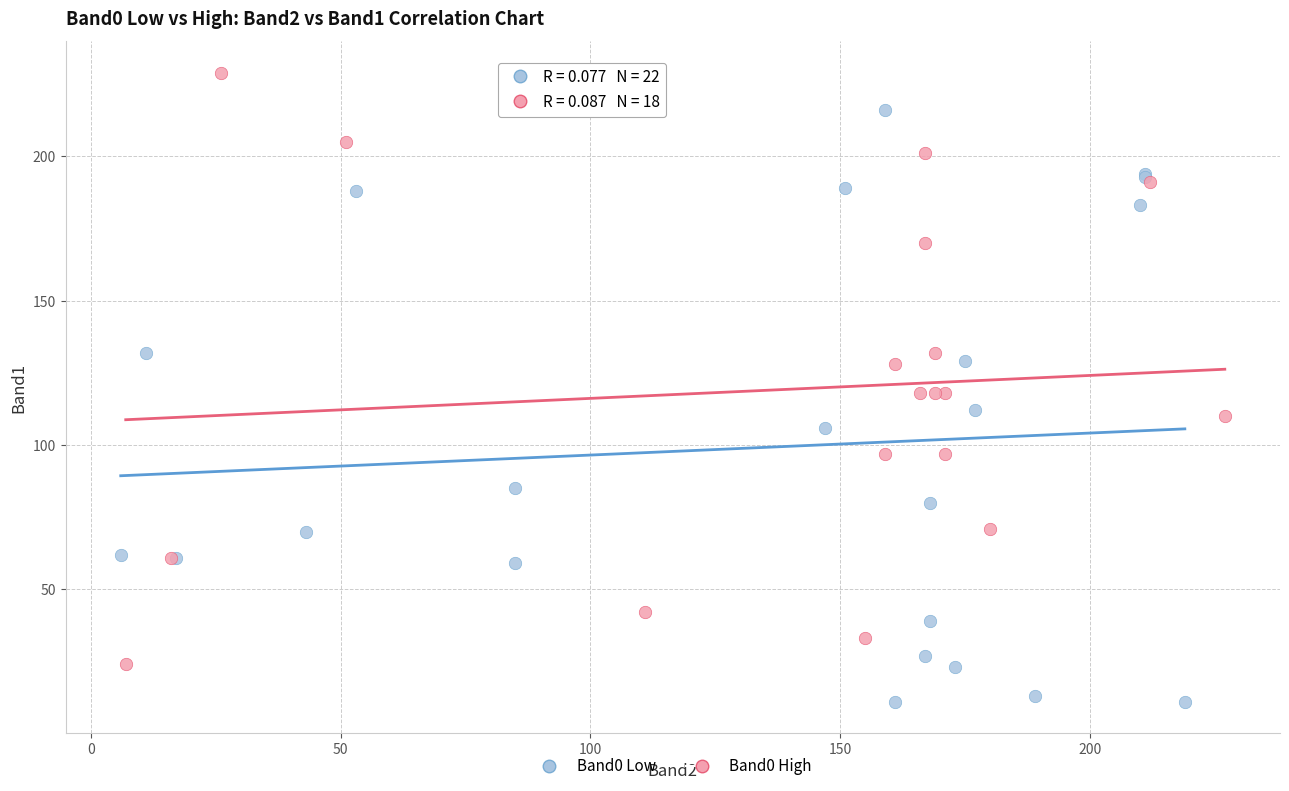

Which series reaches the maximum Y coordinate?

Band0 High